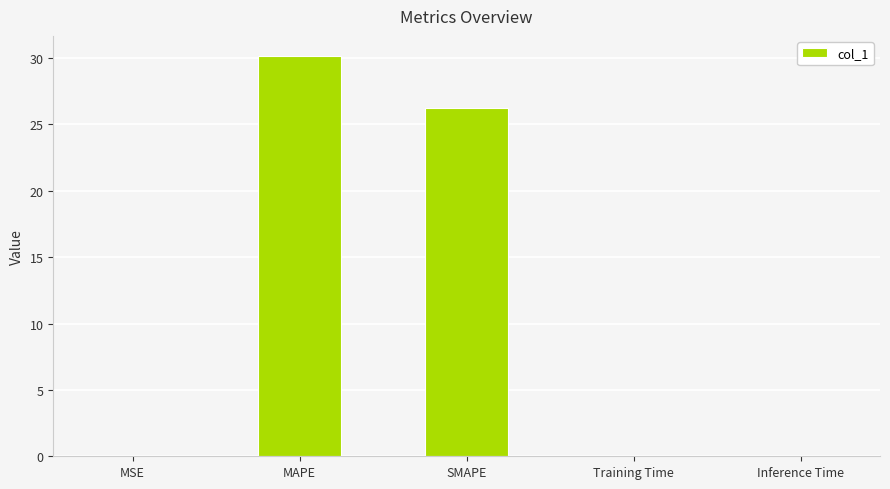

What is the sum of all values?

56.4